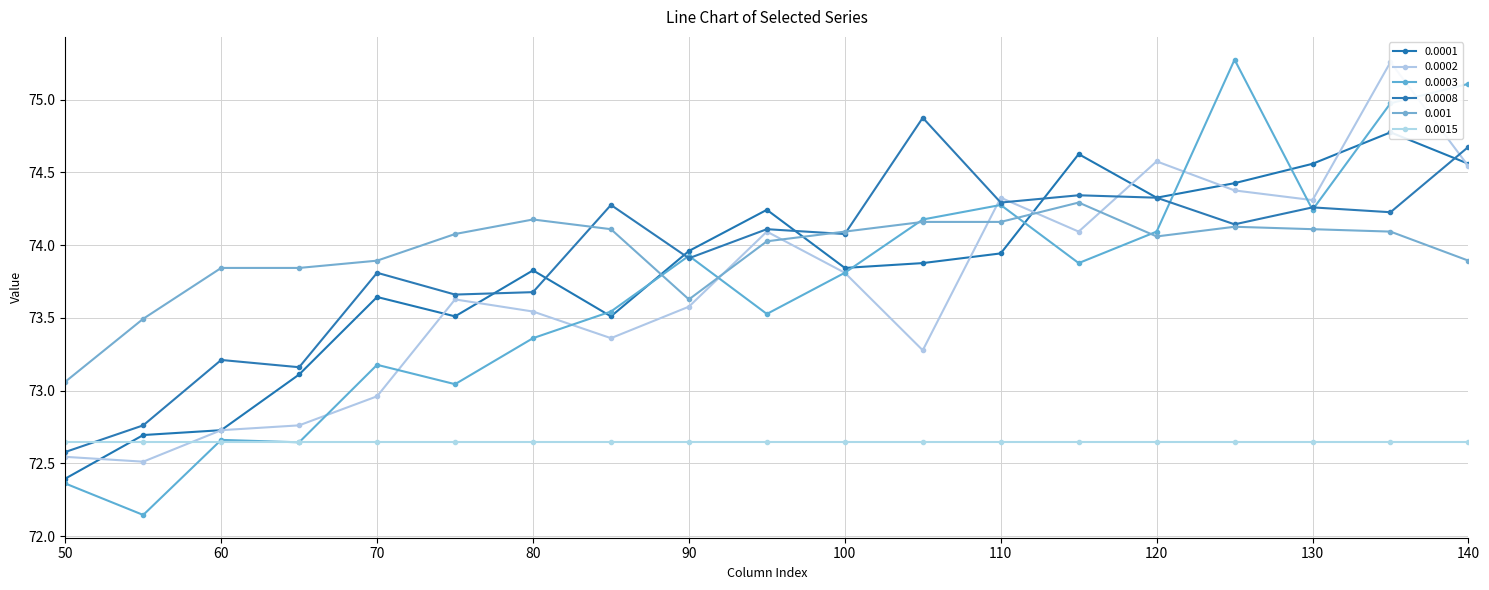

Which category has the lowest value in the 0.0003 series?

55